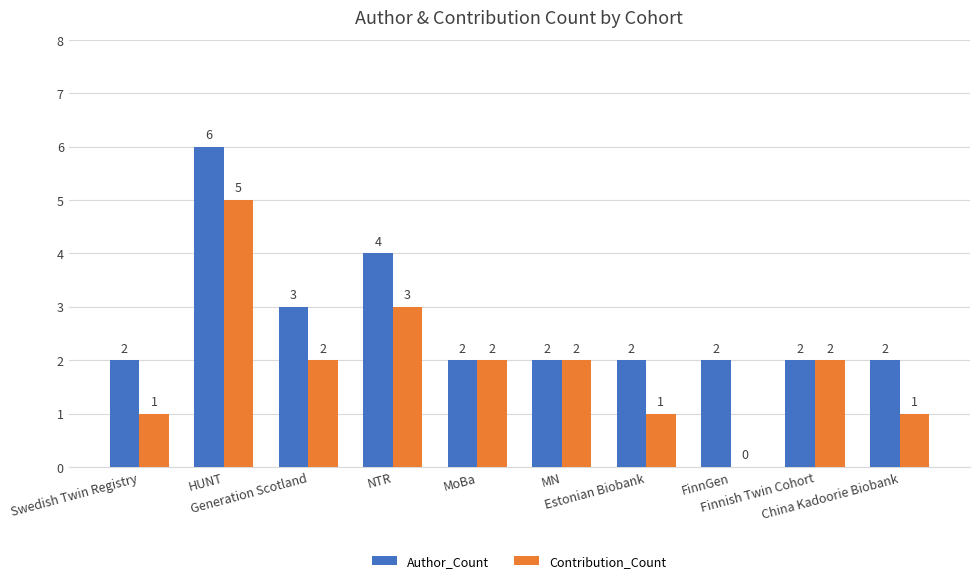

How many values in Contribution_Count are above zero?

9